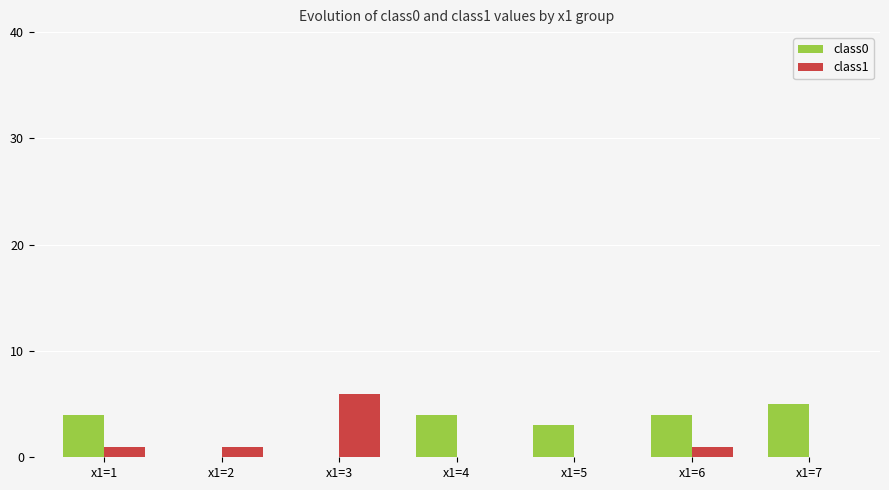

True or false: class1 has a value of -4 at x1=5.

False